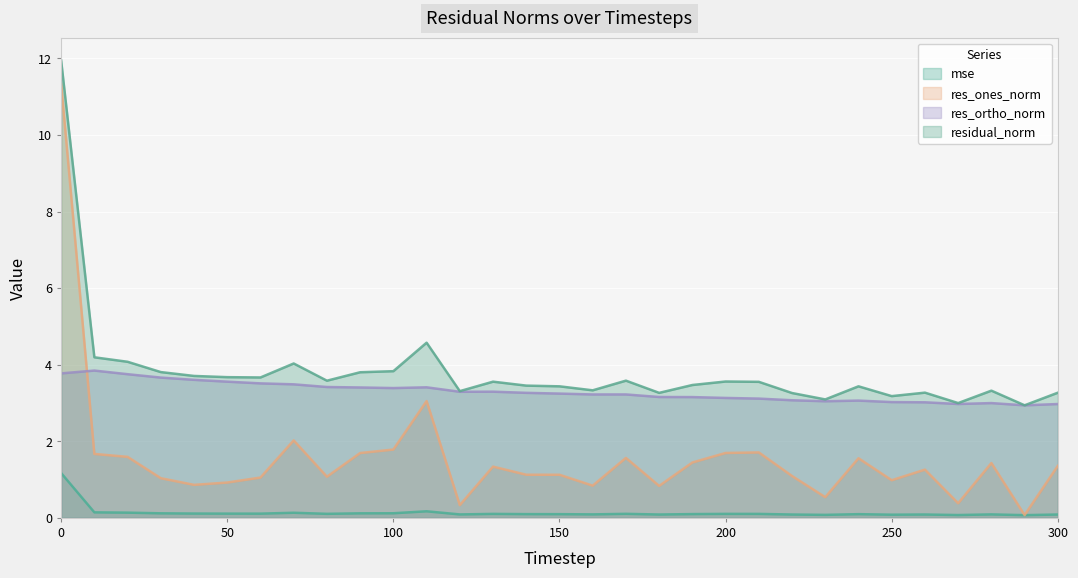

How many values in the res_ortho_norm series exceed 3?

27